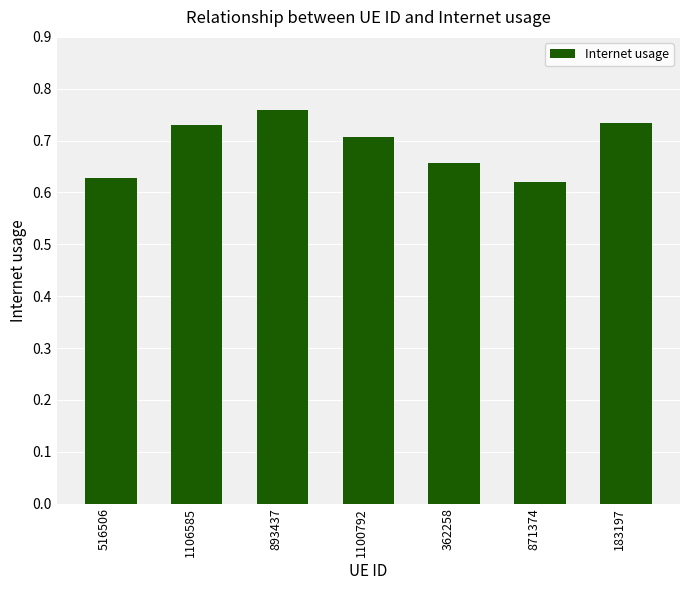

Which category has the highest value across all series?

893437